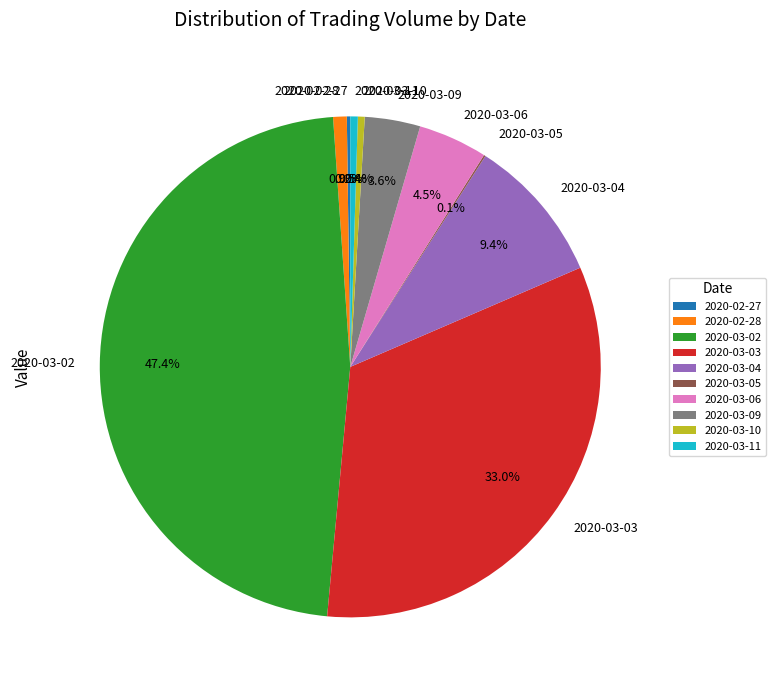

Combined, what portion of the pie is 2020-03-11 and 2020-03-10?

0.9%